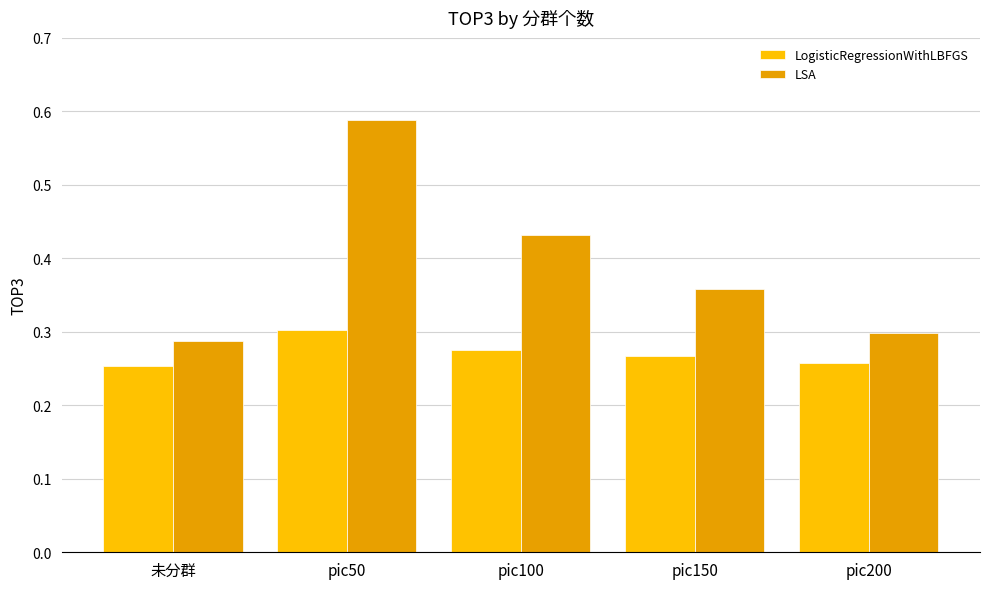

How many bars are there in each group?

2